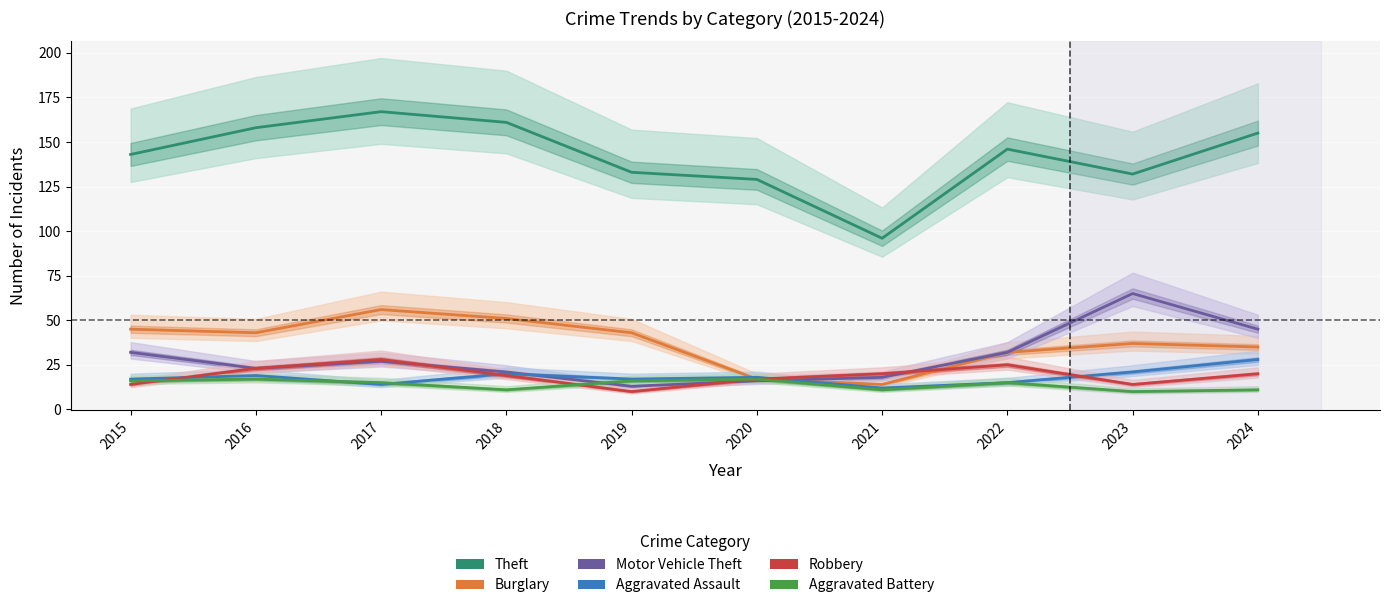

At which category is the sum across all series the highest?

2017